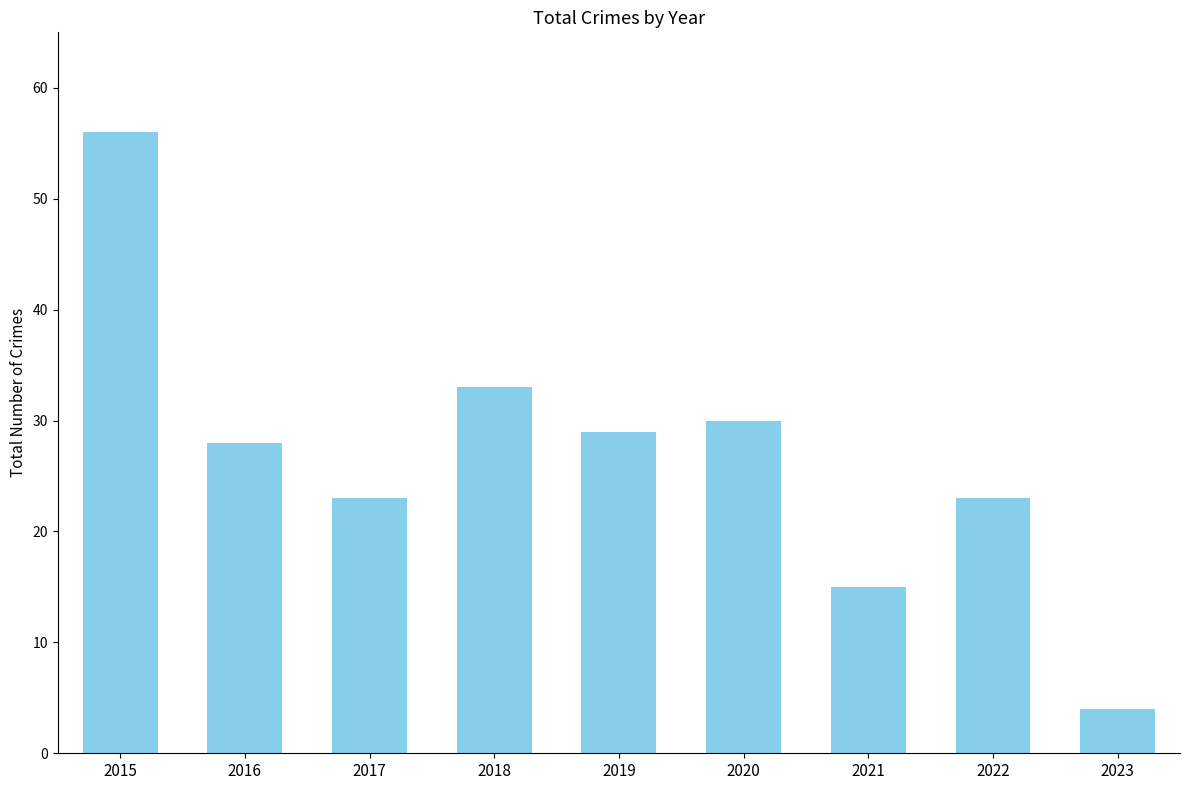

At which category does the chart reach its minimum across all series?

2023